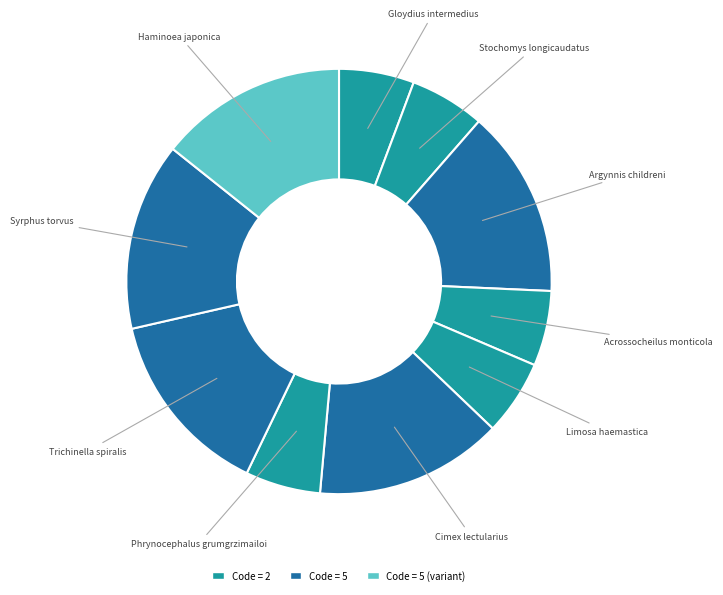

Is there any slice that represents more than half of the pie?

No